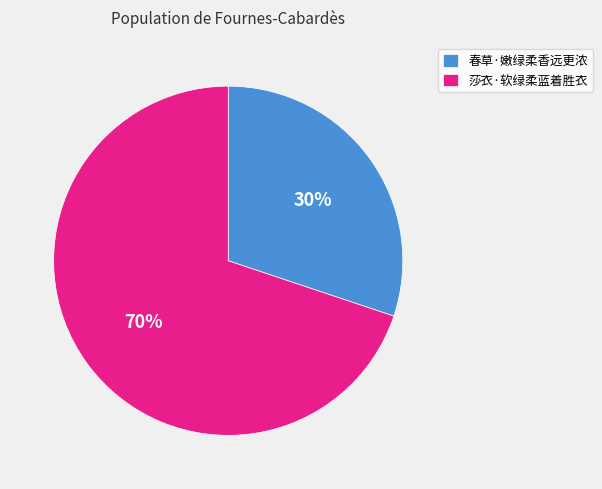

Which slice represents more than half of the pie?

莎衣·软绿柔蓝着胜衣